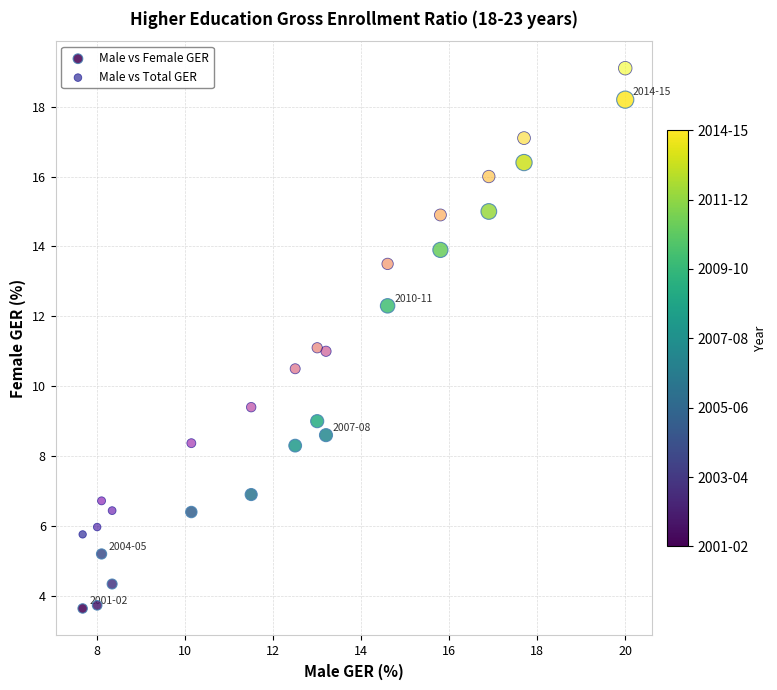

Which series contains the highest Y value?

Male vs Total GER